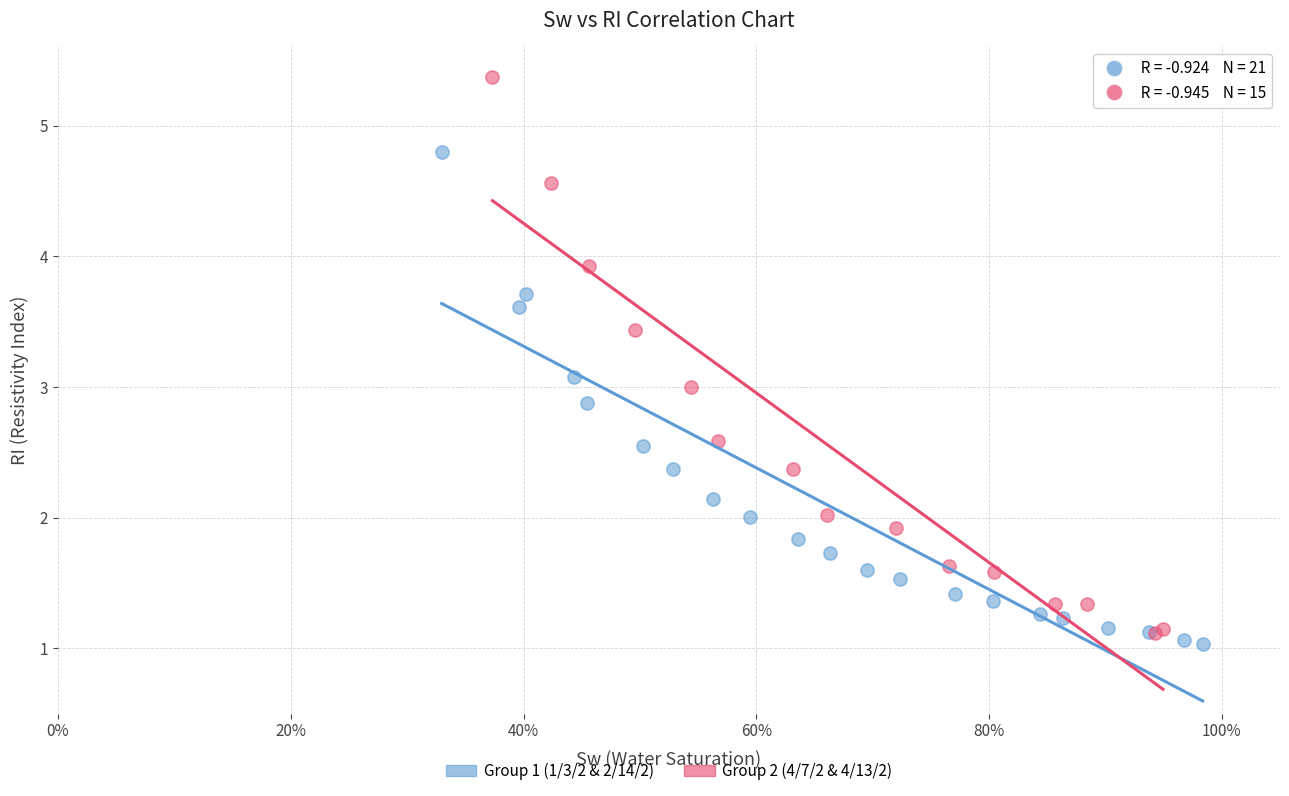

Which series has the widest spread of Y values?

Group 2 (4/7/2 & 4/13/2)